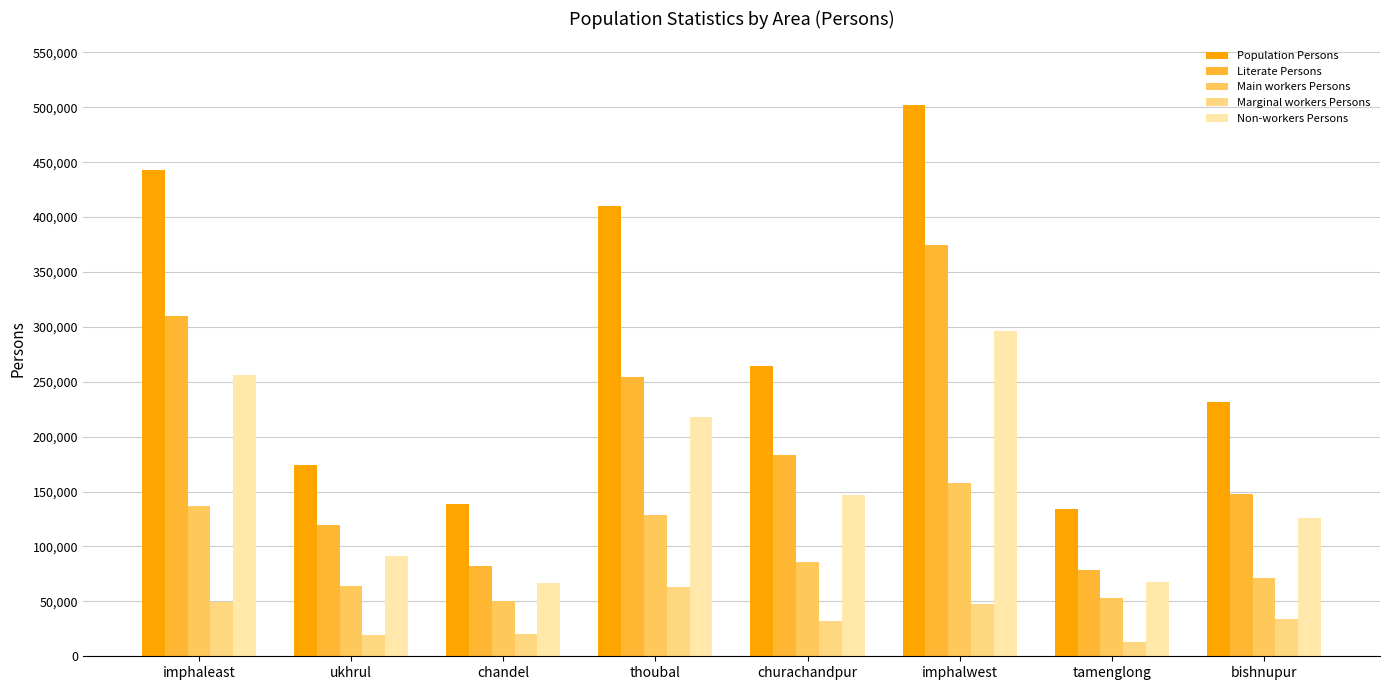

How many bars are there in each group?

5